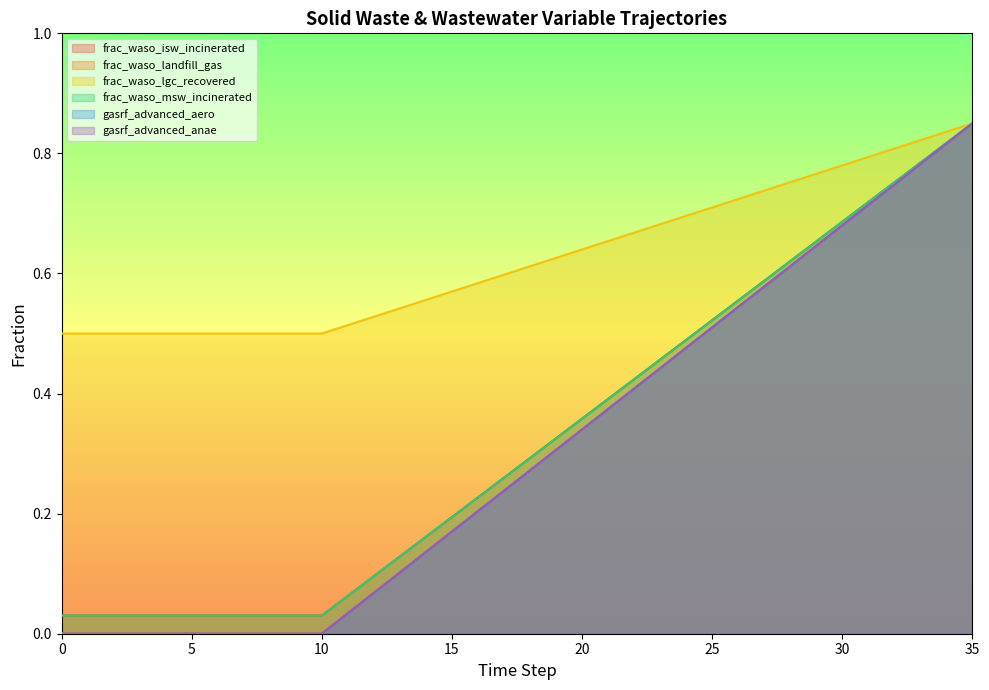

What is the average value of the gasrf_advanced_aero series?

0.3